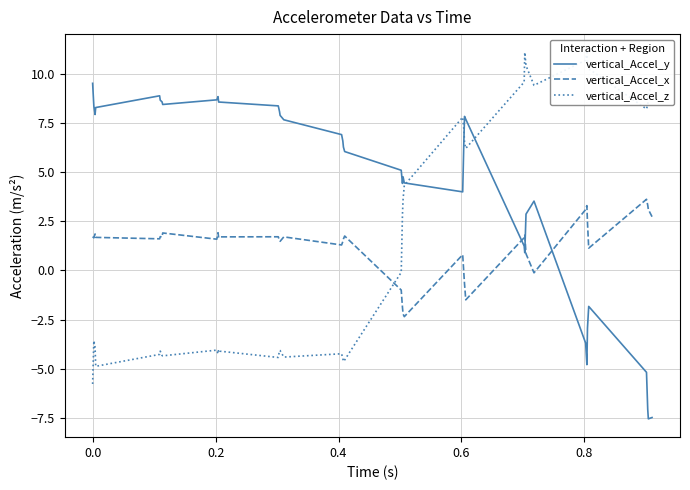

What is the total value across all series at 0.8?

6.3